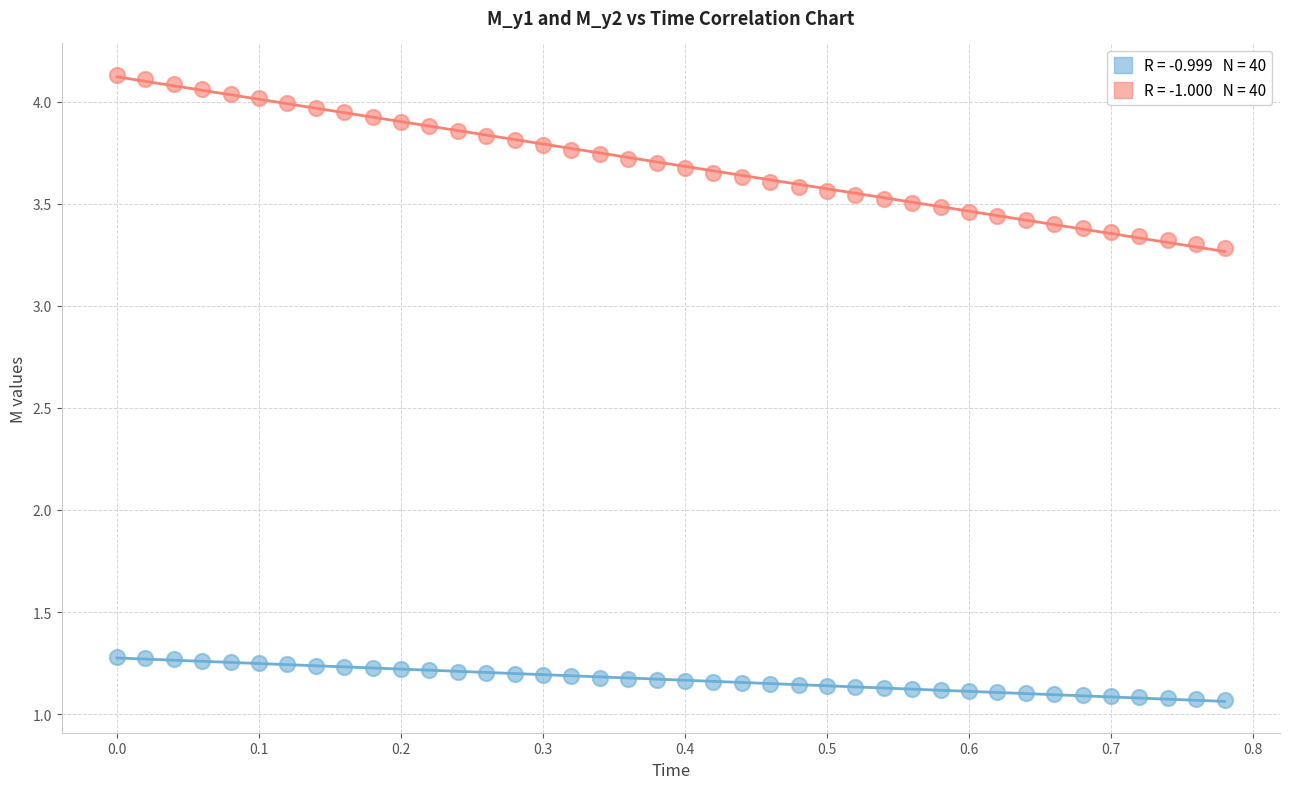

Across all data points, what is the range of X values (max minus min)?

0.8